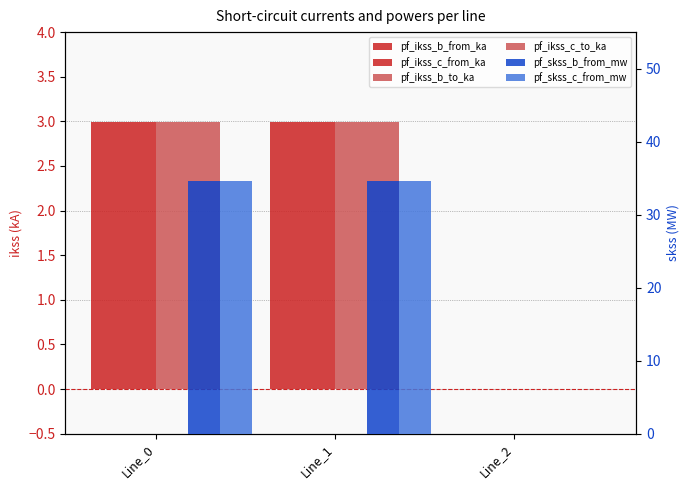

What are all the series names shown in the legend?

pf_ikss_b_from_ka, pf_ikss_c_from_ka, pf_ikss_b_to_ka, pf_ikss_c_to_ka, pf_skss_b_from_mw, pf_skss_c_from_mw